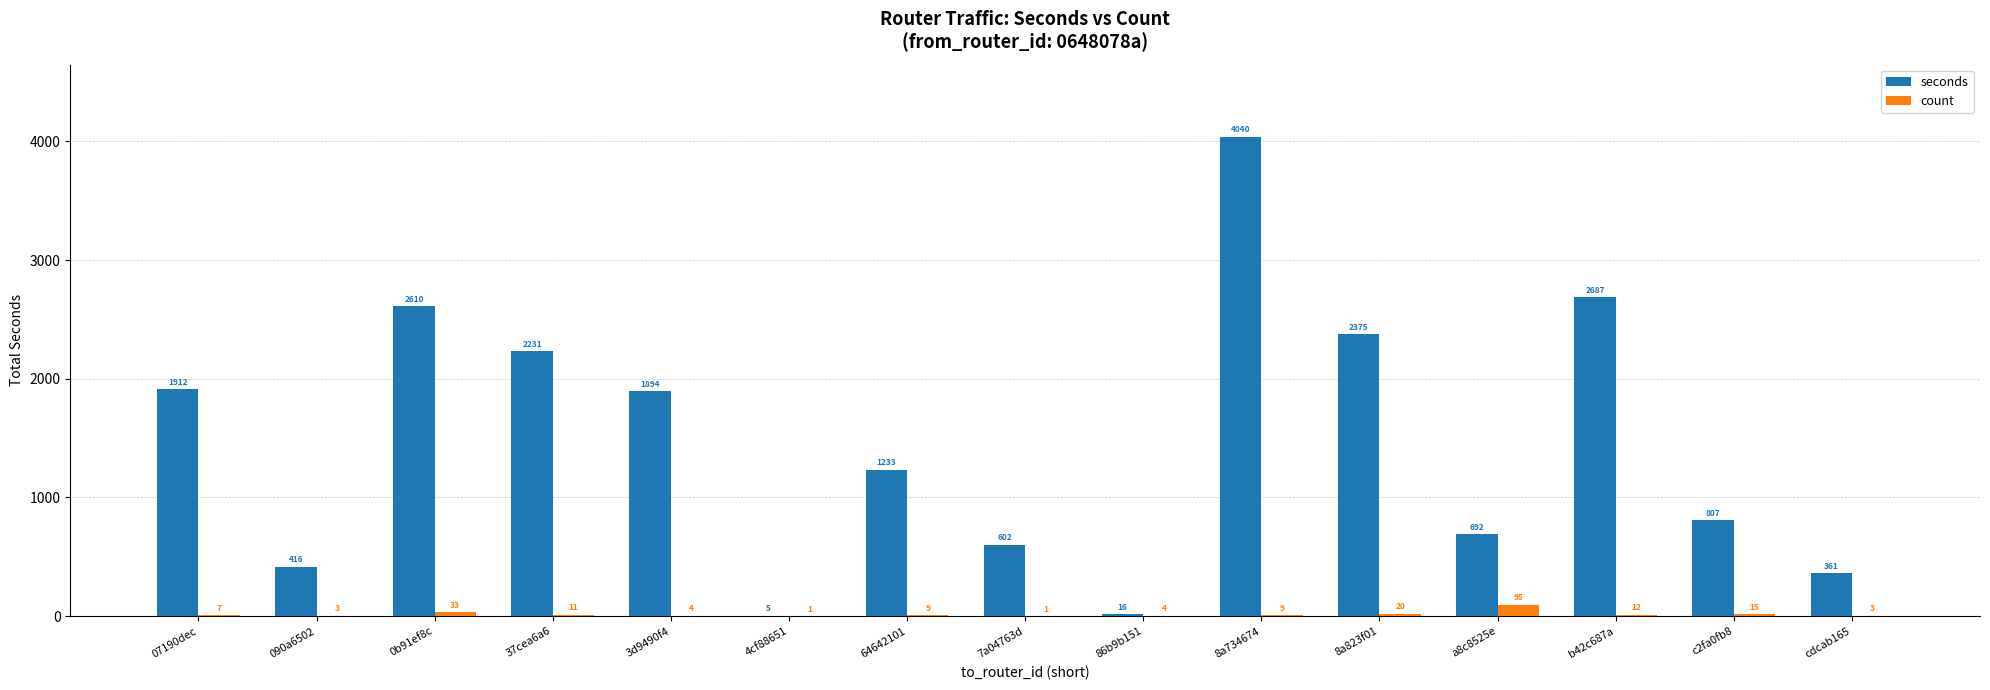

Is the value of count at 07190dec greater than the value of seconds at cdcab165?

No